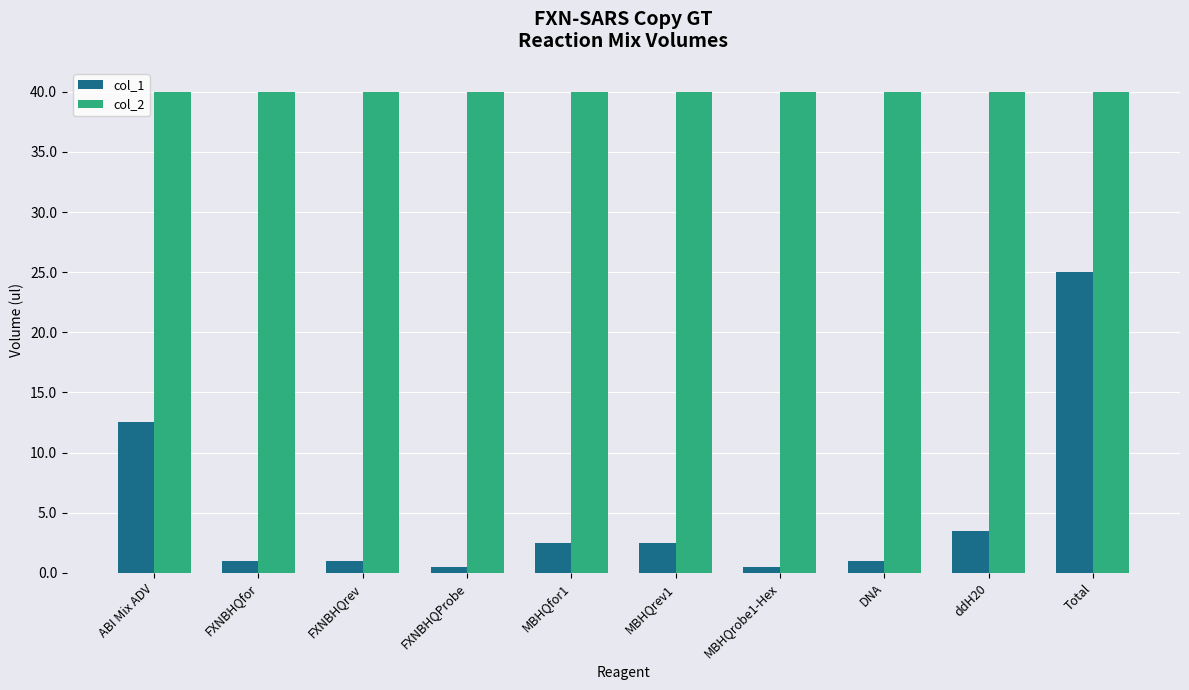

Are the bars horizontal?

No